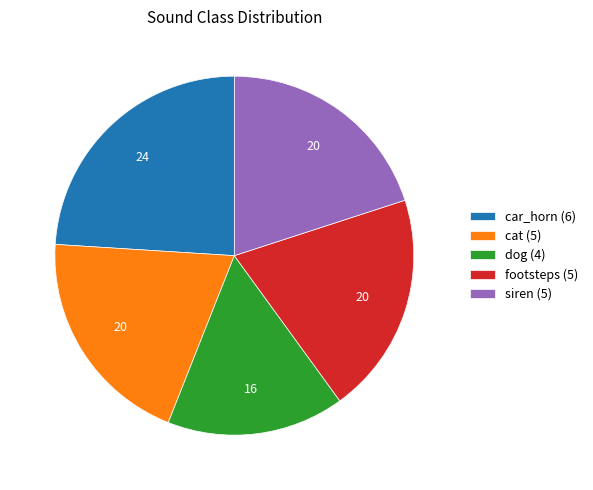

Between siren (5) and dog (4), which is larger?

siren (5)